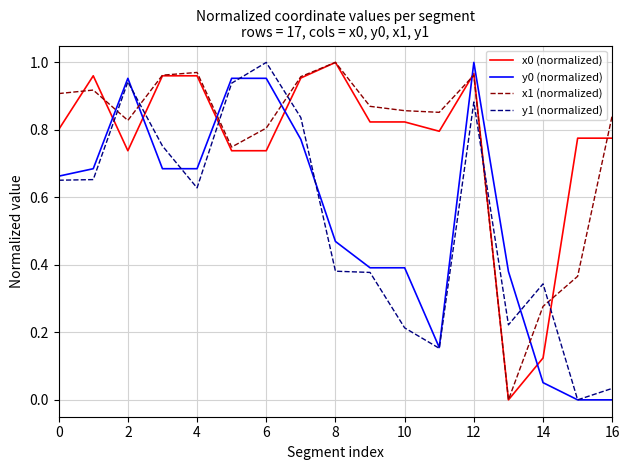

After their last crossing, which series has the higher values: x1 (normalized) or y0 (normalized)?

x1 (normalized)